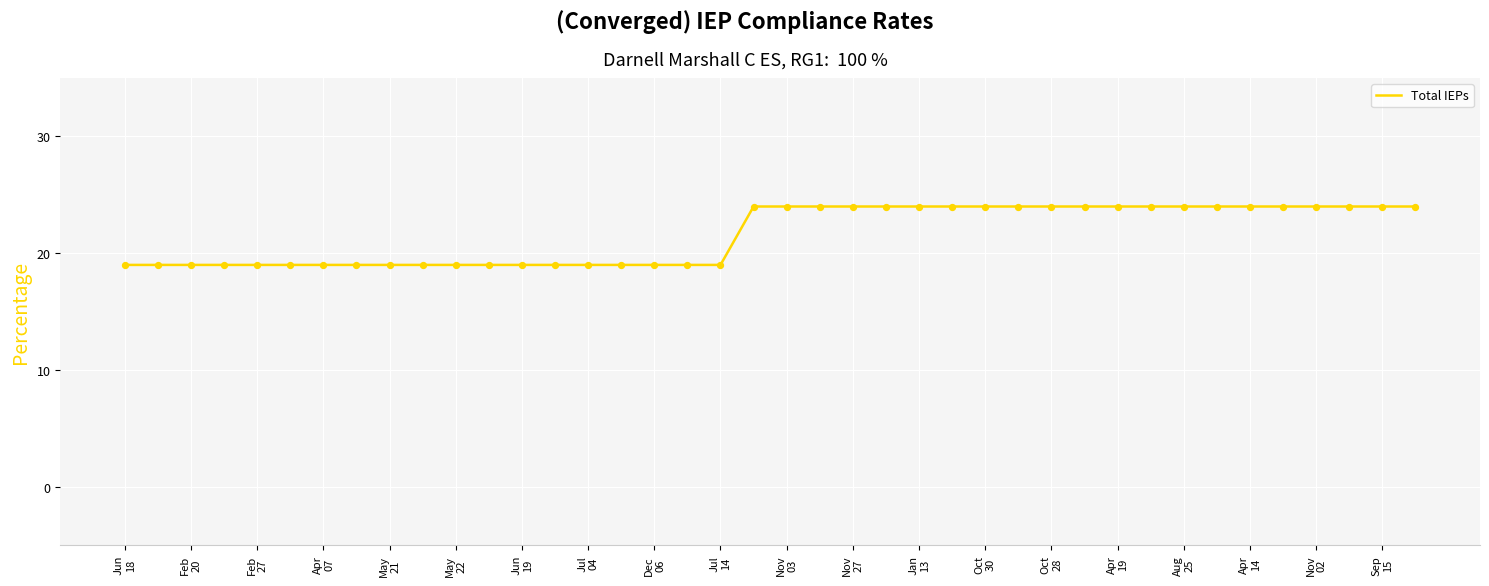

What is the smallest value displayed?

19